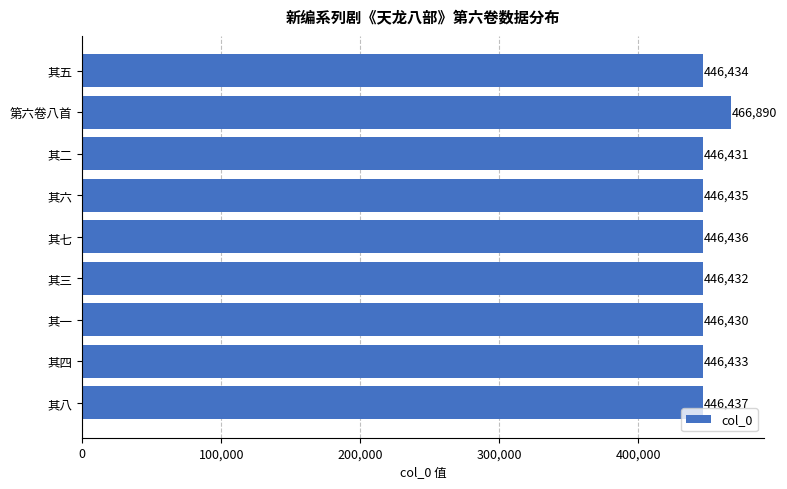

At which label is the value closest to 456660?

其八